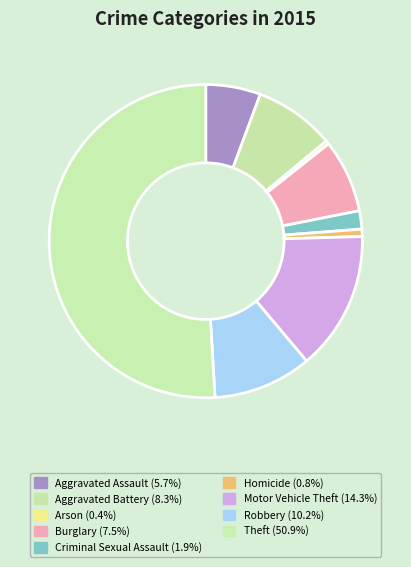

Approximately how many times larger is the value at Homicide compared to Aggravated Assault?

0.1